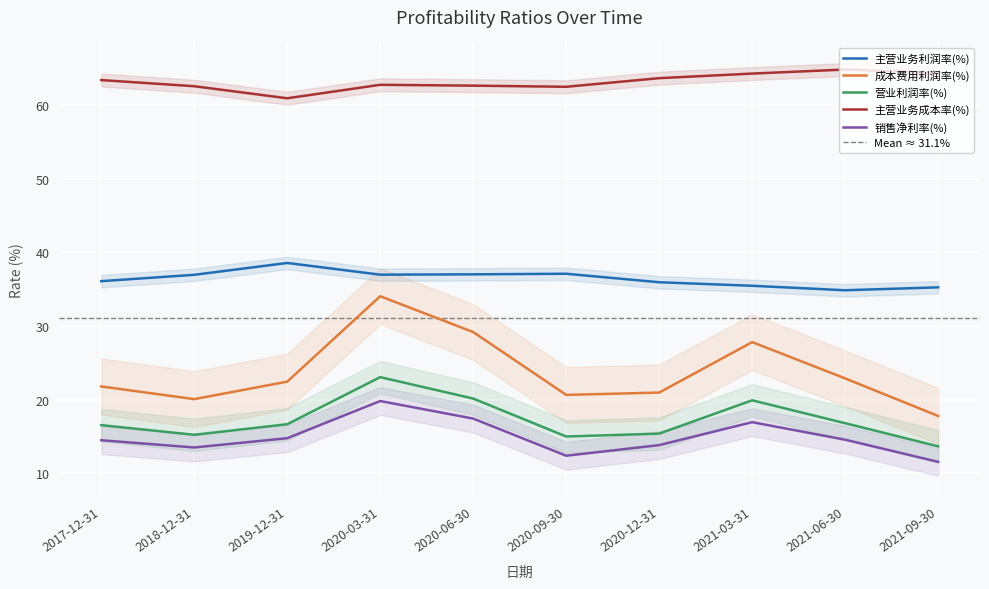

How many lines are shown in the chart?

5